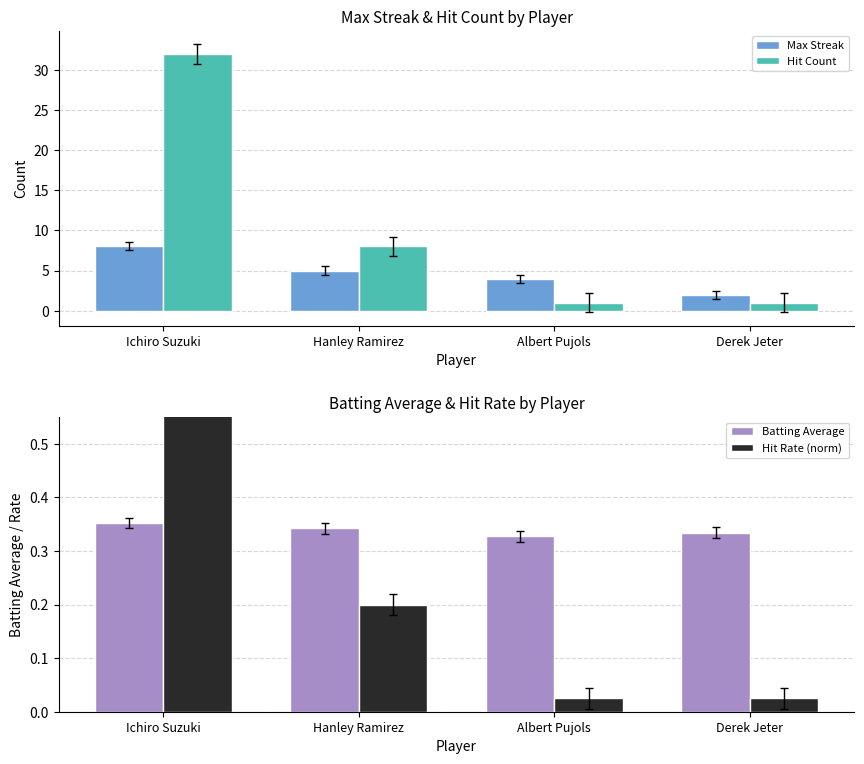

How many bars are there in total?

16